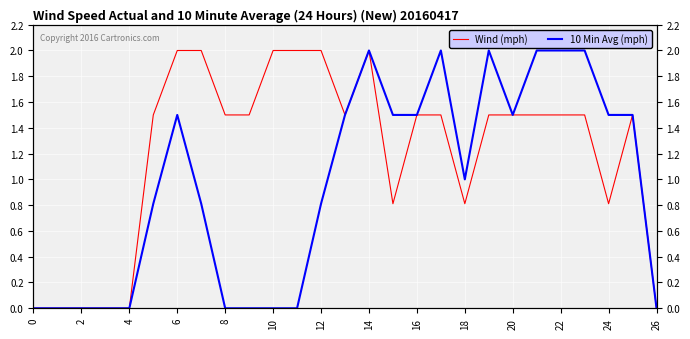

At 0, list the series in order from largest to smallest.

Wind (mph), 10 Min Avg (mph)